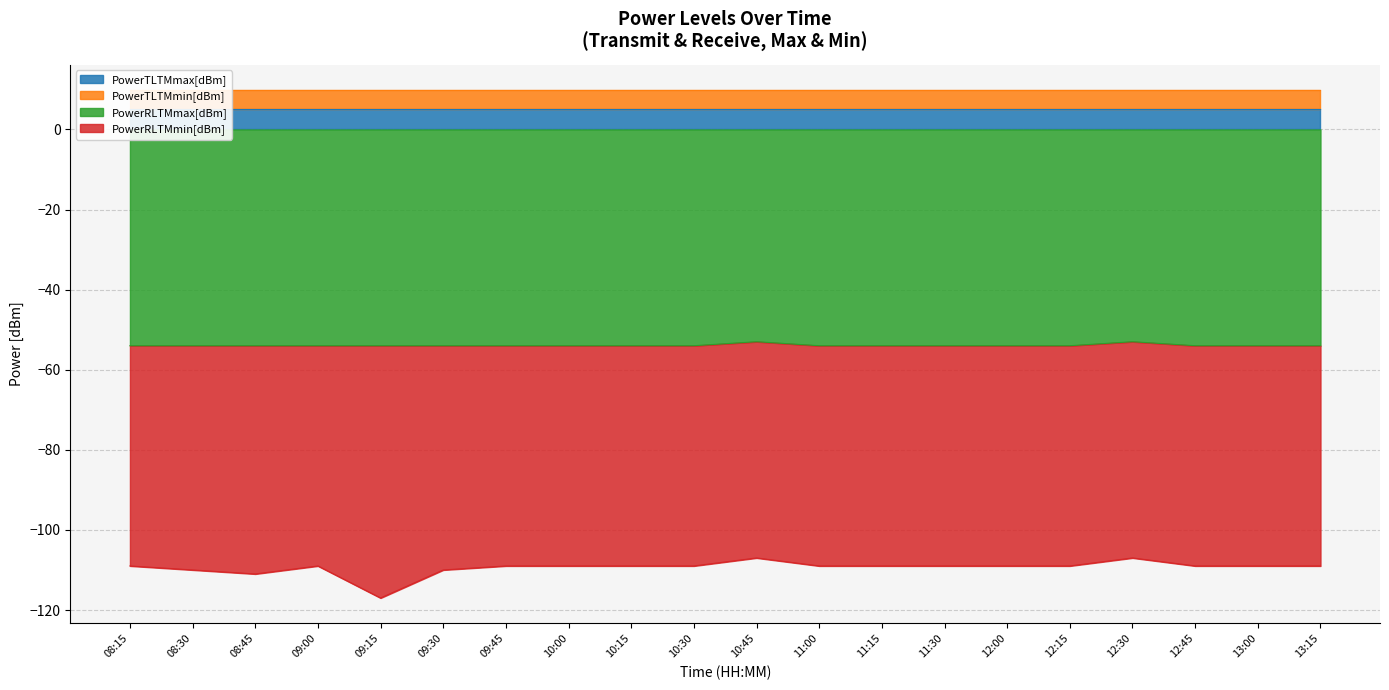

What is the lowest value of the PowerRLTMmax[dBm] series?

-54